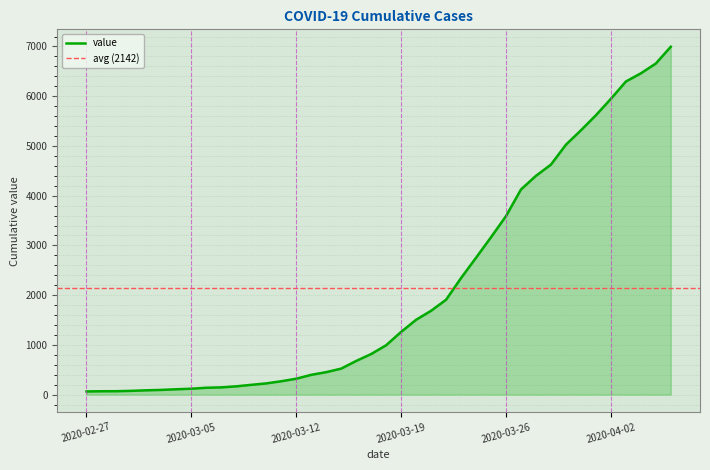

Between 2020-04-01 and 2020-03-15, which is larger?

2020-04-01